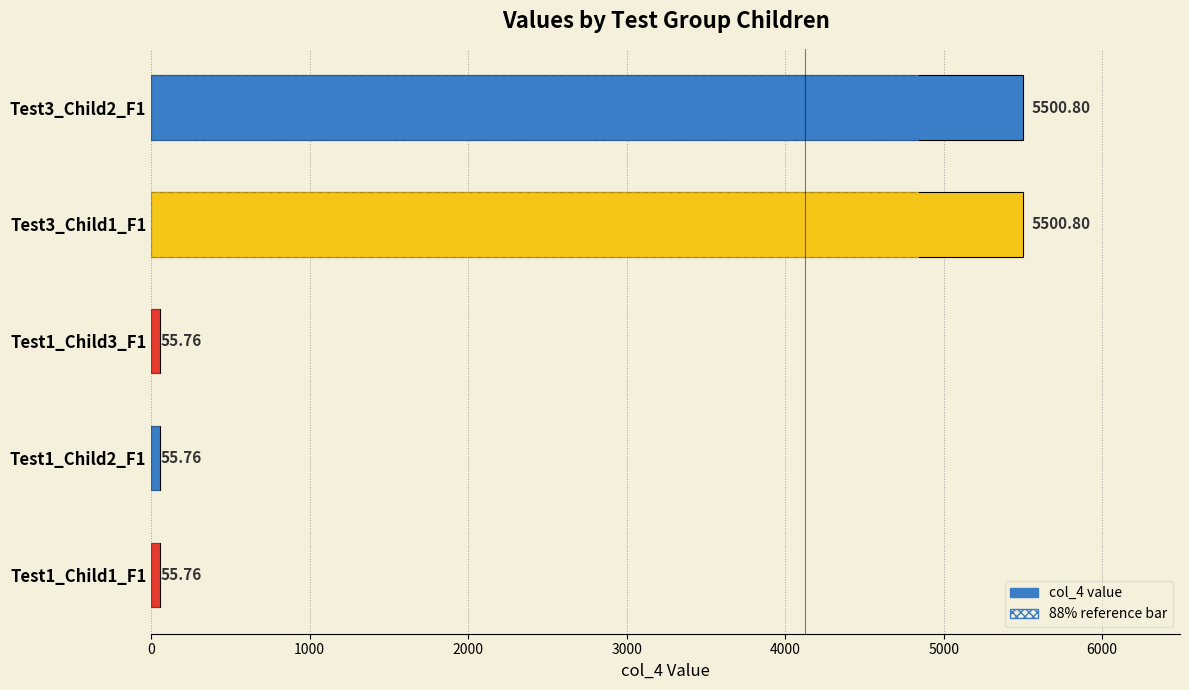

What is the change in value from Test1_Child1_F1 to Test3_Child2_F1?

+5445.0